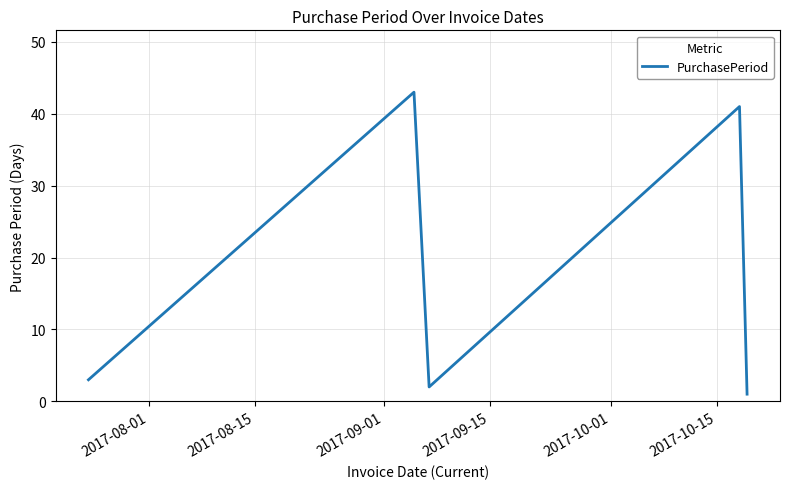

How many interior local valleys (lower than both neighbors) does the data have?

1